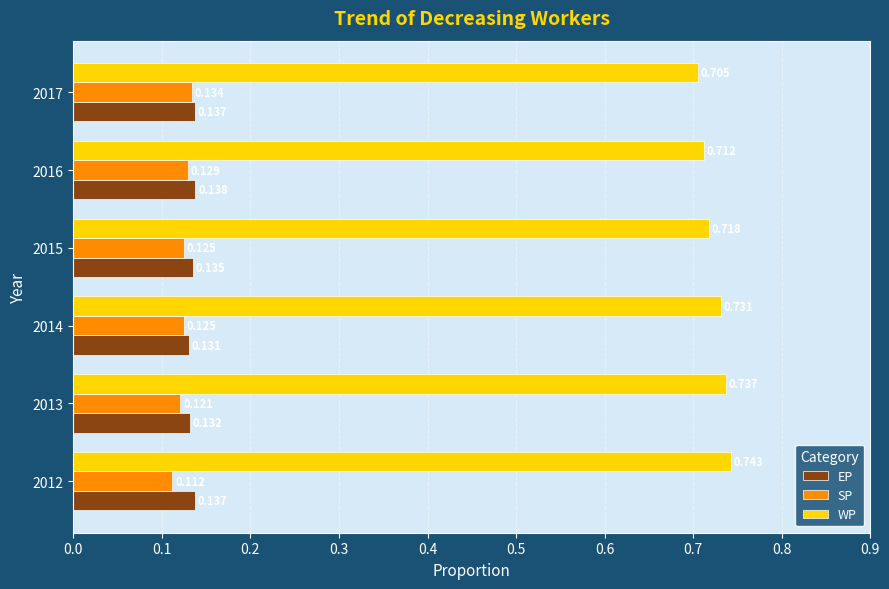

At 2016, list the series in order from smallest to largest.

SP, EP, WP